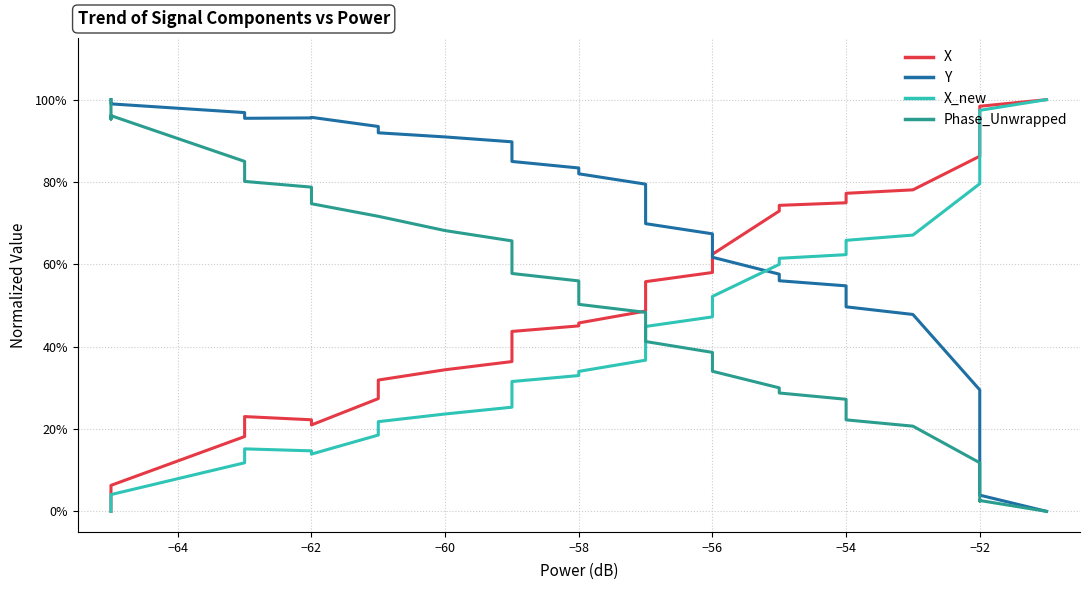

What is the value of the X point at the 32nd from the left?

0.8